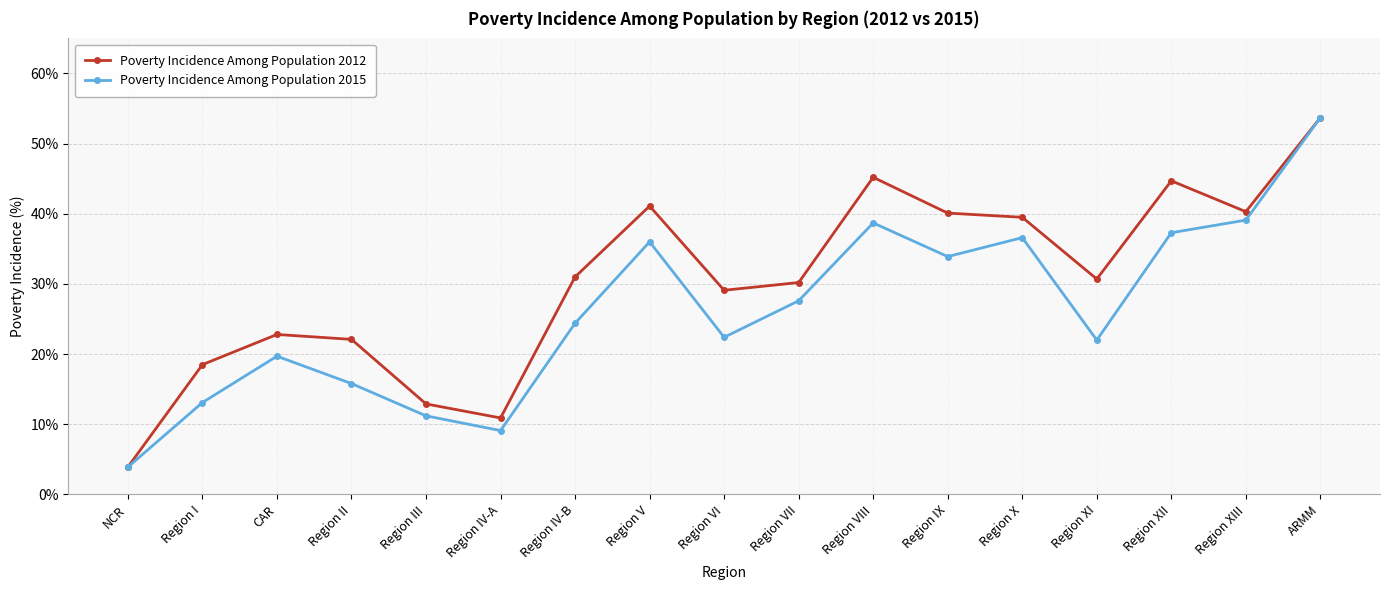

What are all the series names shown in the legend?

Poverty Incidence Among Population 2012, Poverty Incidence Among Population 2015